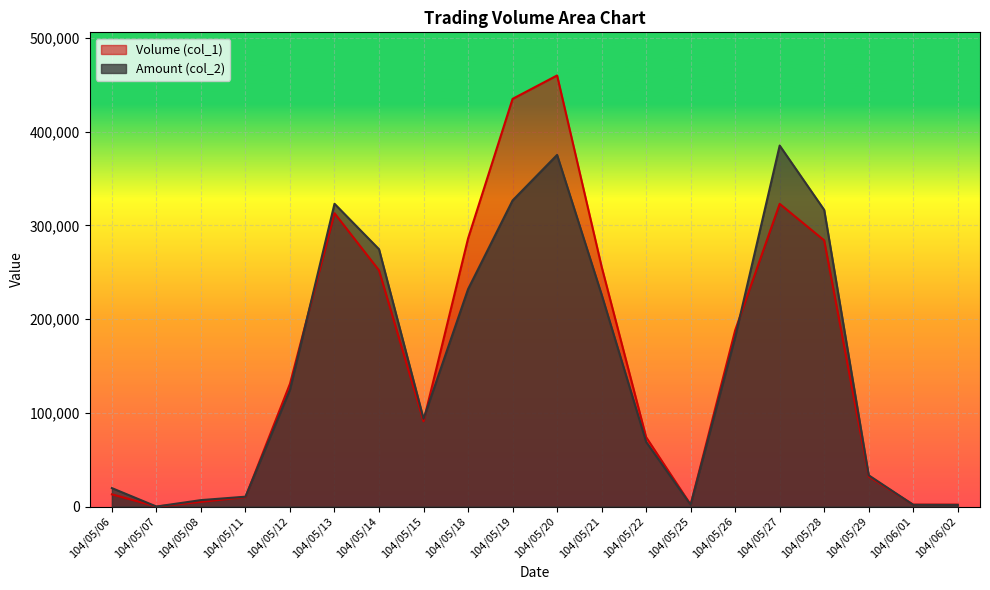

The value of Amount (col_2) at 104/05/13 is 422100. True or false?

False